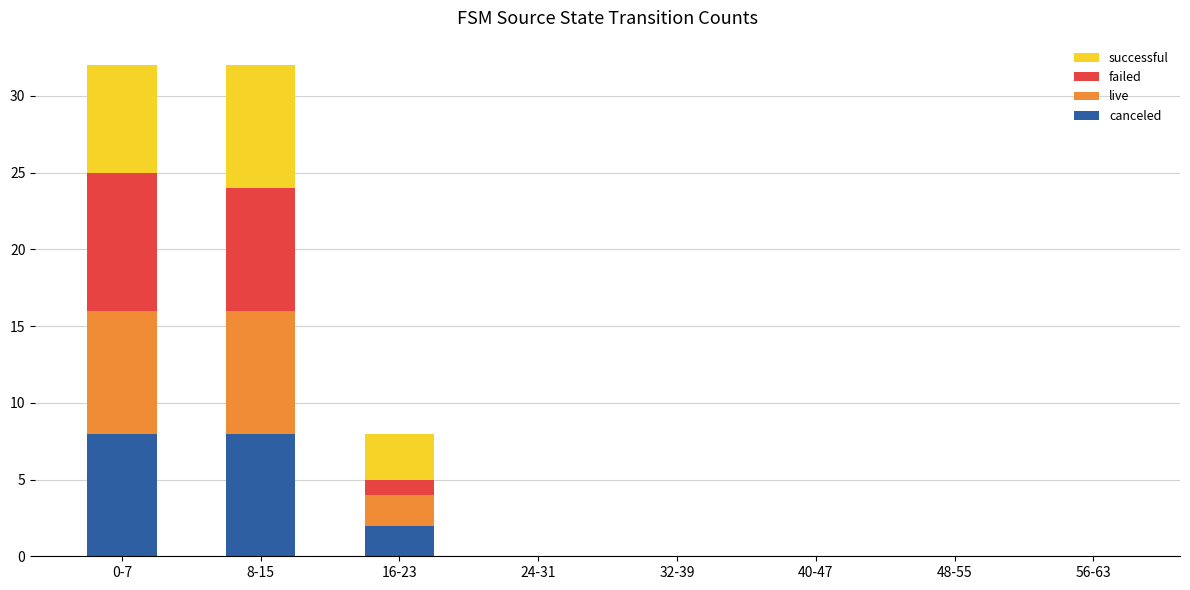

True or false: canceled has a value of -4 at 24-31.

False